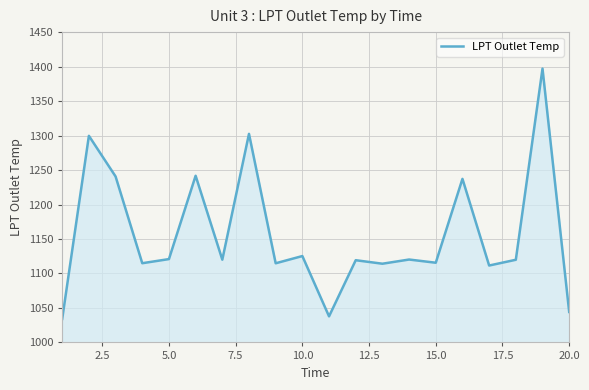

What is the minimum value shown in the chart?

1034.1